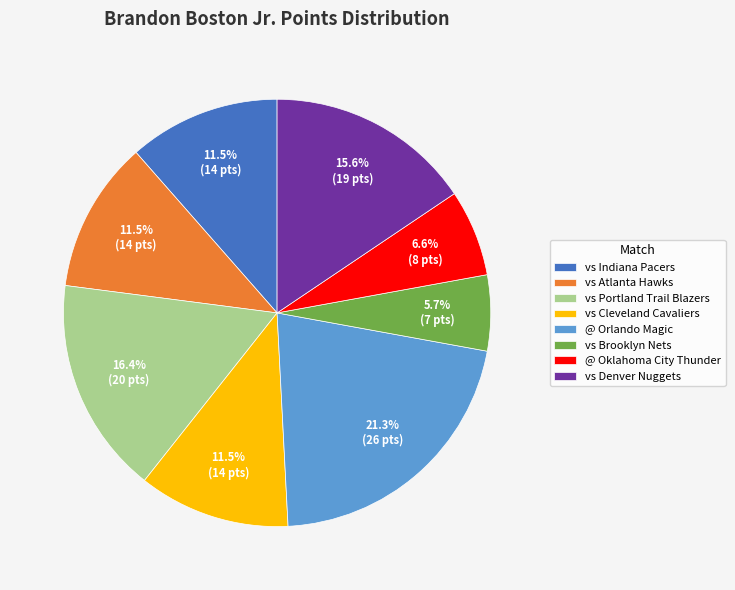

Does any single category account for the majority?

No